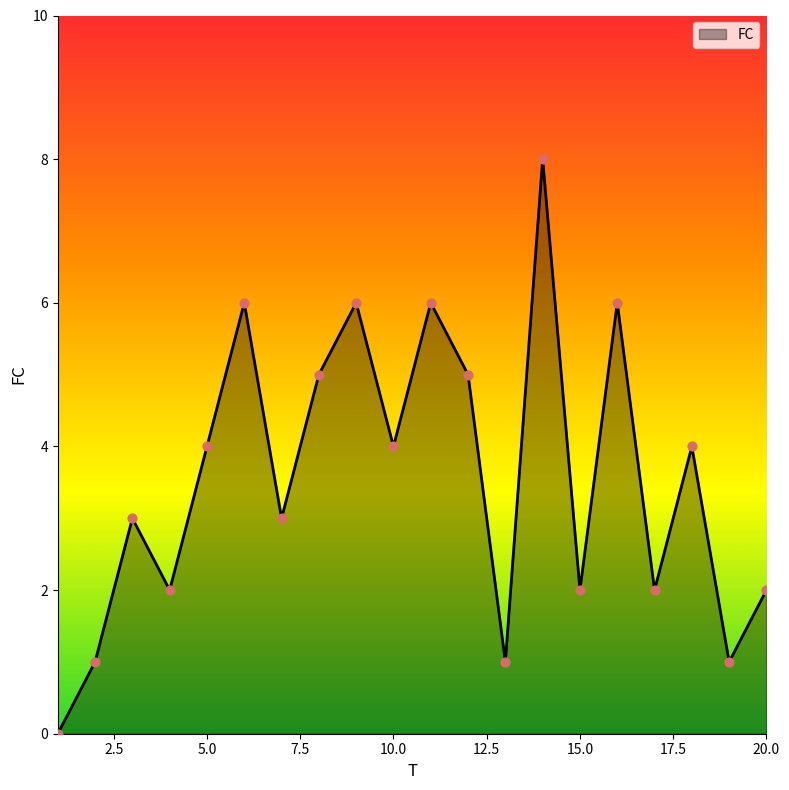

What is the maximum value shown in the chart?

8